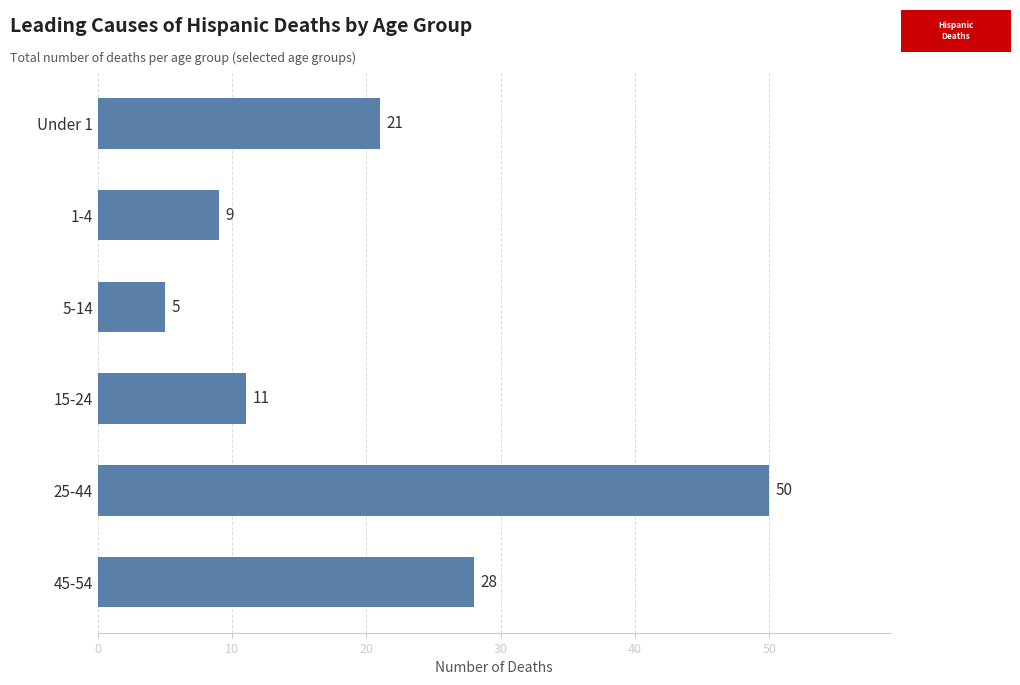

Read the value at 5-14.

5